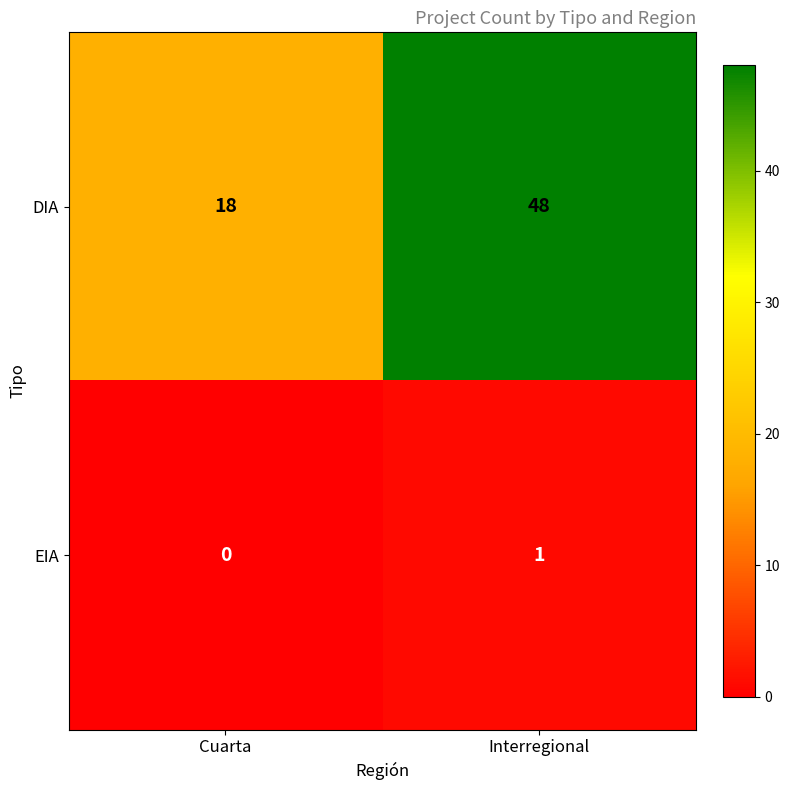

Rank the series by their maximum value, from highest to lowest.

DIA, EIA